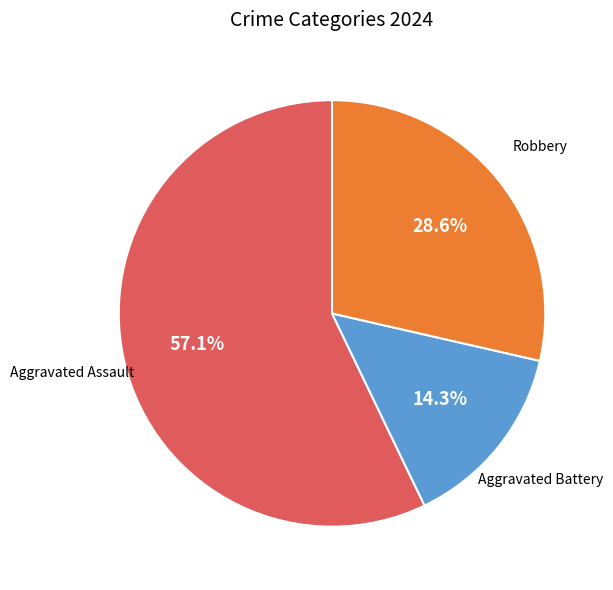

Which slice is the smallest?

Aggravated Battery